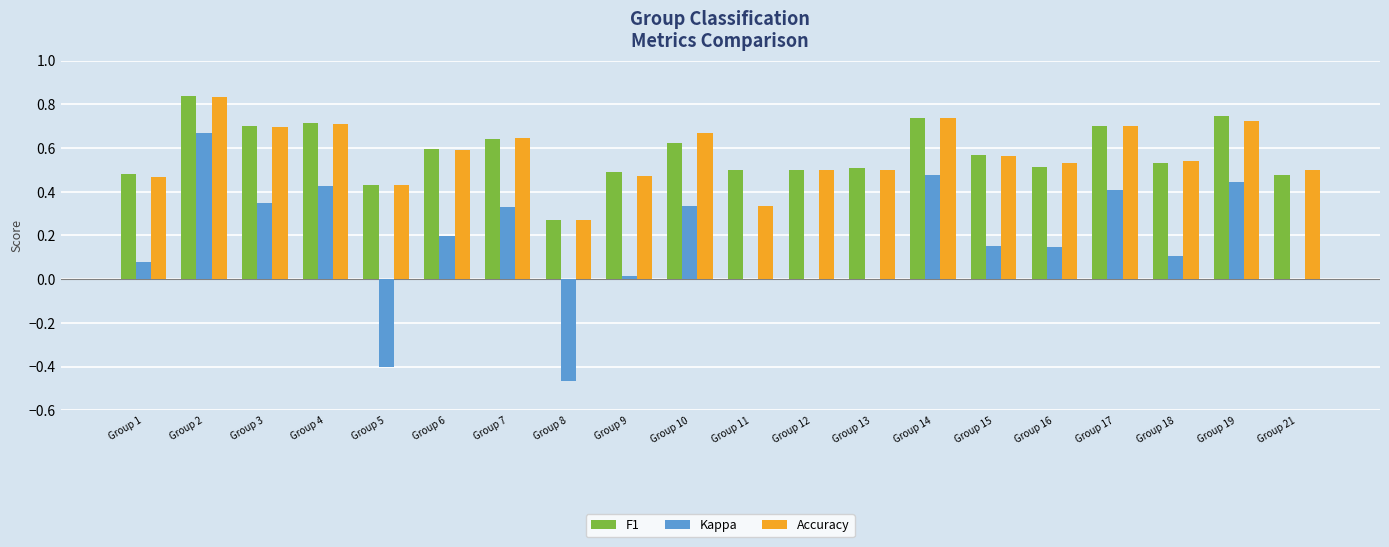

Which category has the highest value in the F1 series?

Group 2